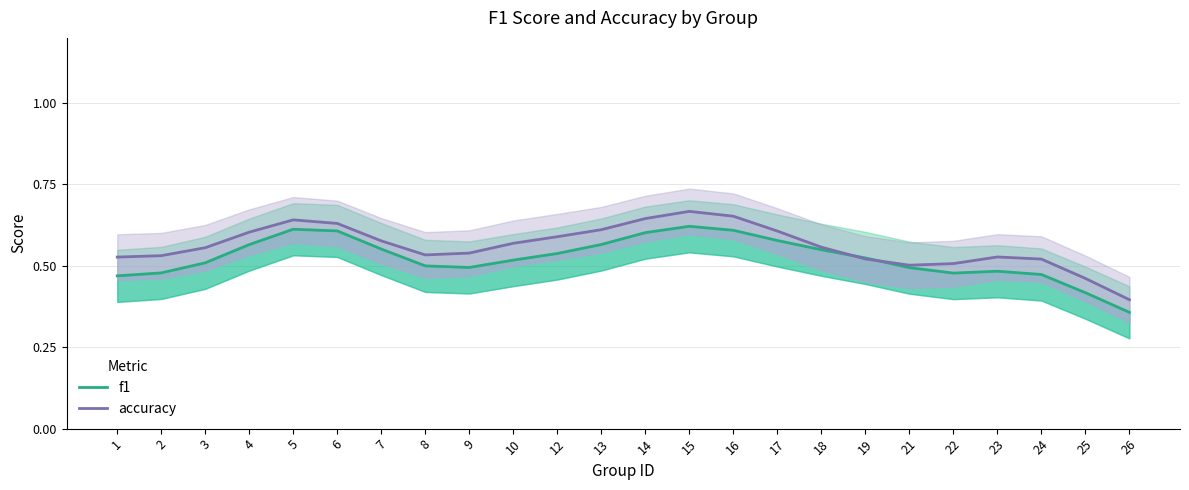

The f1 series shows 0.5 at 23. True or false?

True